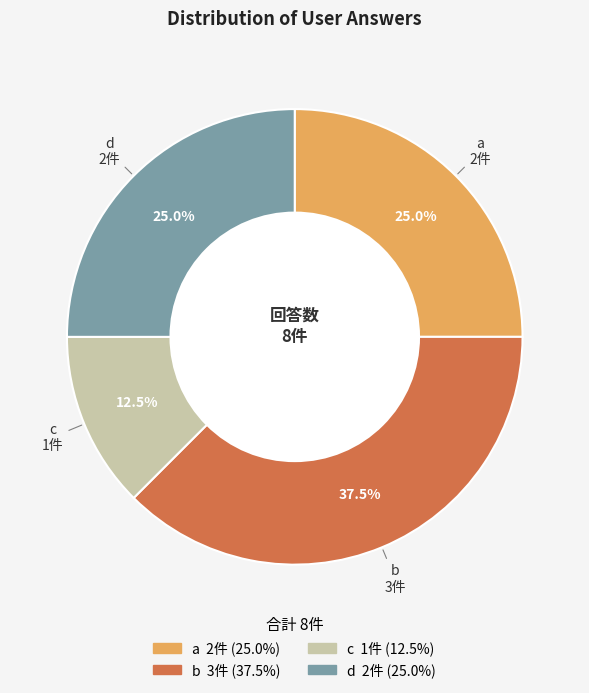

Does any single category account for the majority?

No